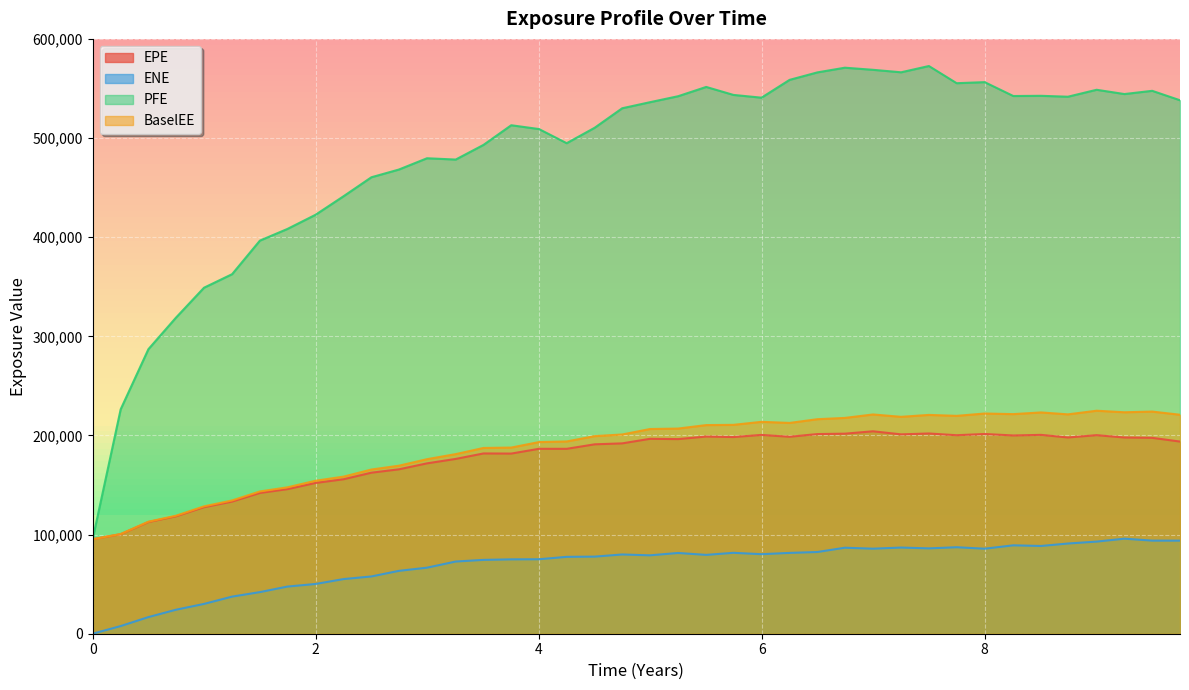

What is the total value across all series at 8.25683?

1053030.6